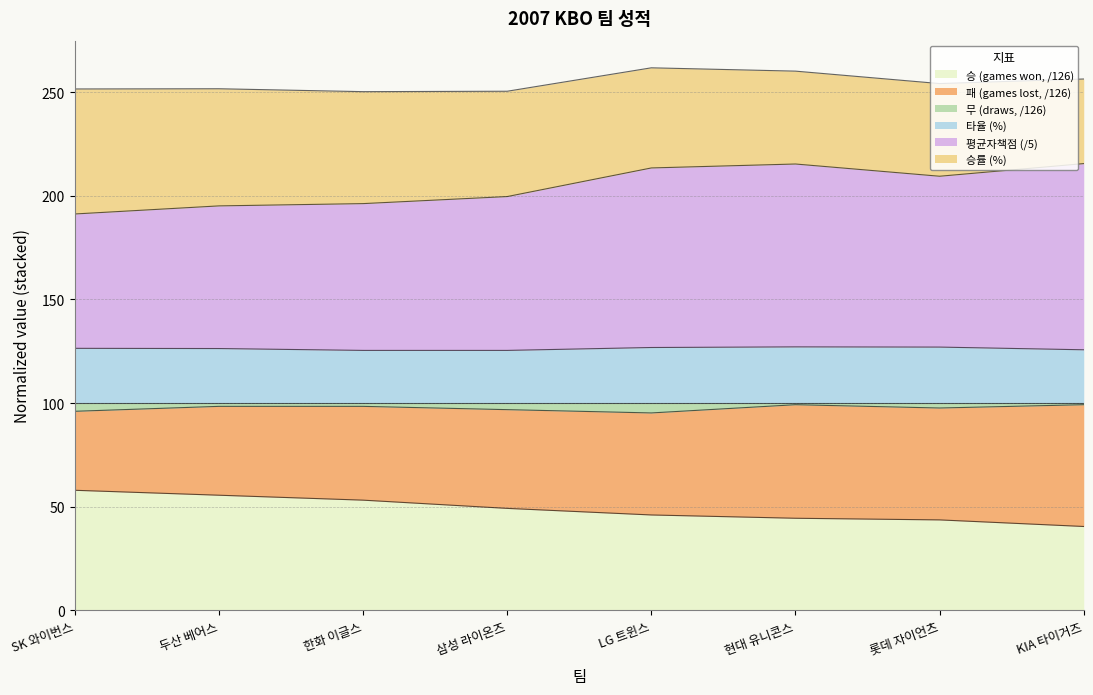

True or false: 평균자책점 and 무 cross at least once.

False